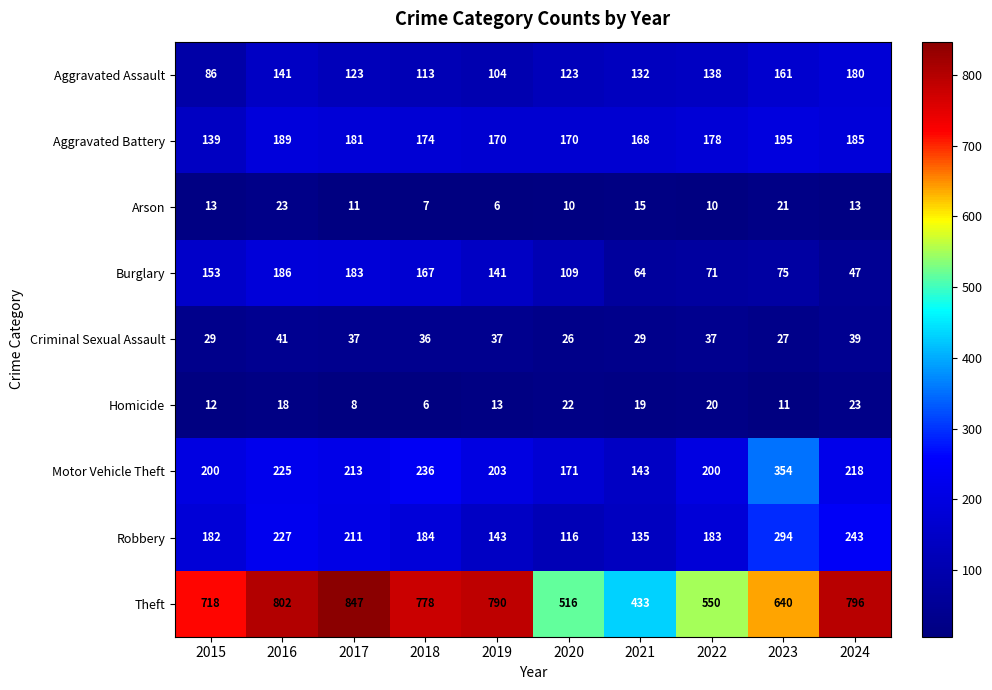

What is the spread (max minus min) of values at 2017?

839